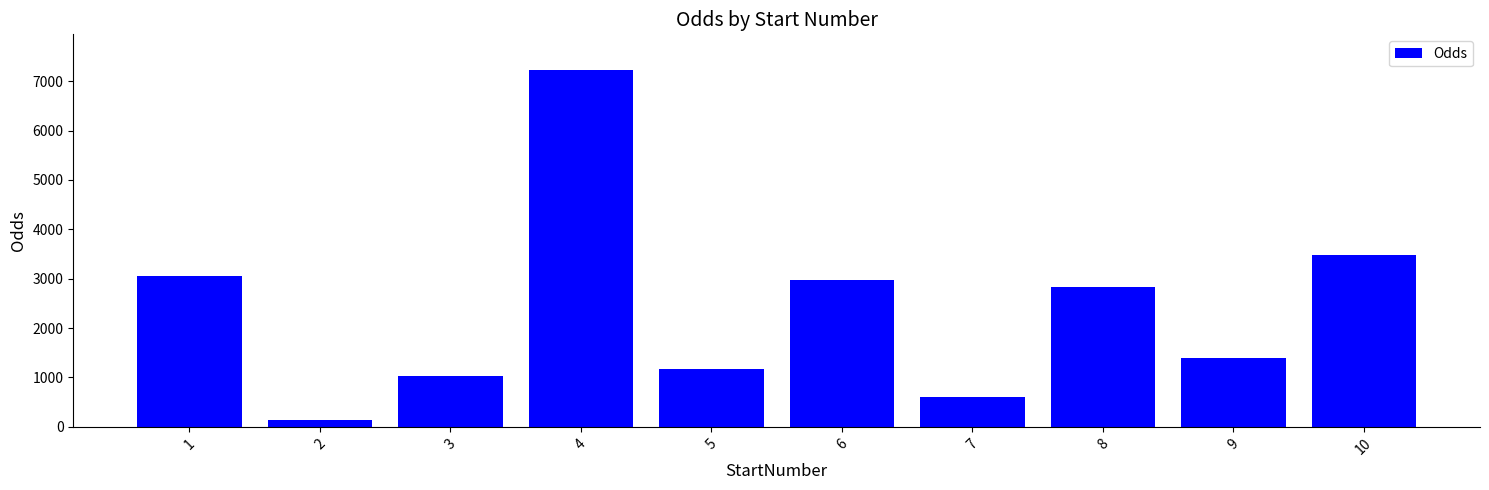

The chart shows a value of 2975 at 6. True or false?

True